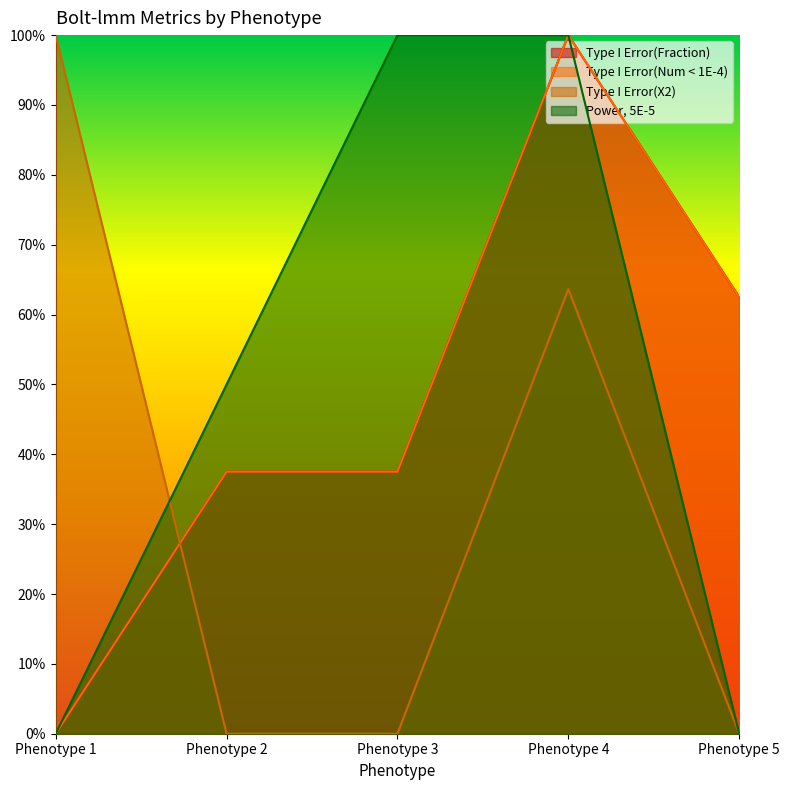

Count the Power, 5E-5 values in the range 0 to 1.

5